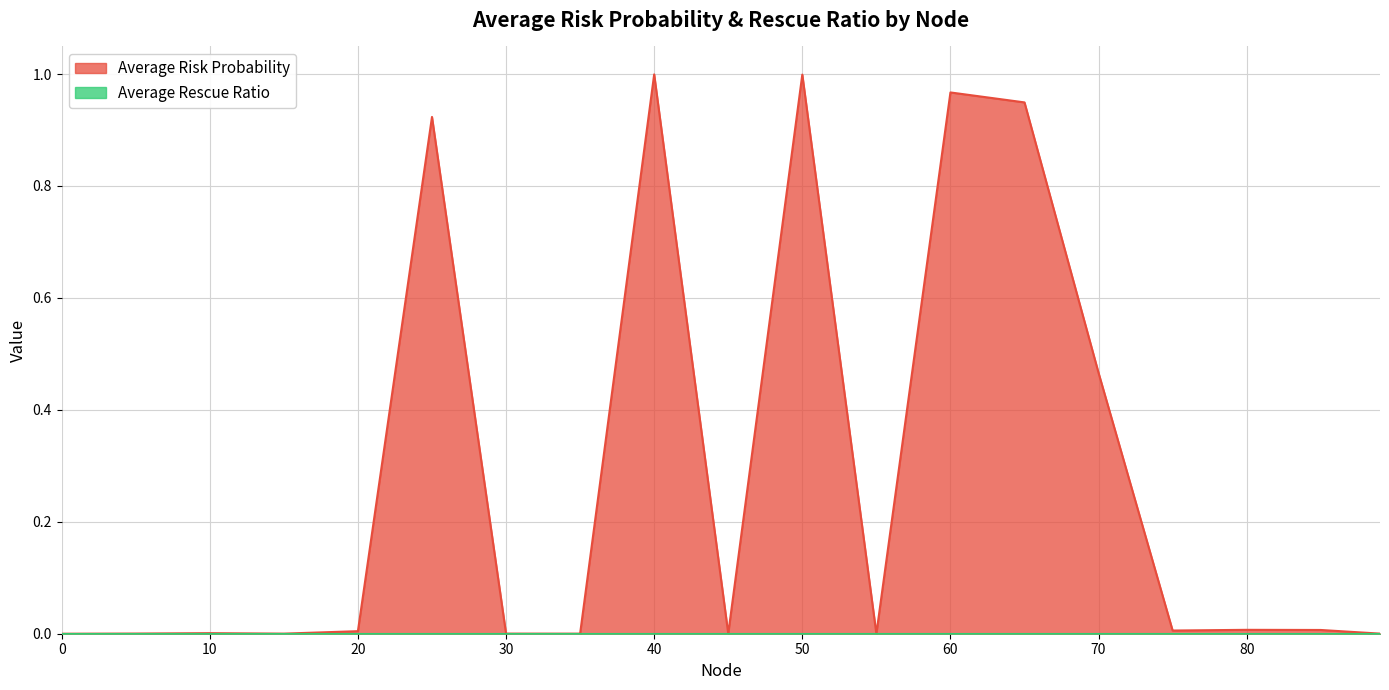

How many lines are shown in the chart?

2